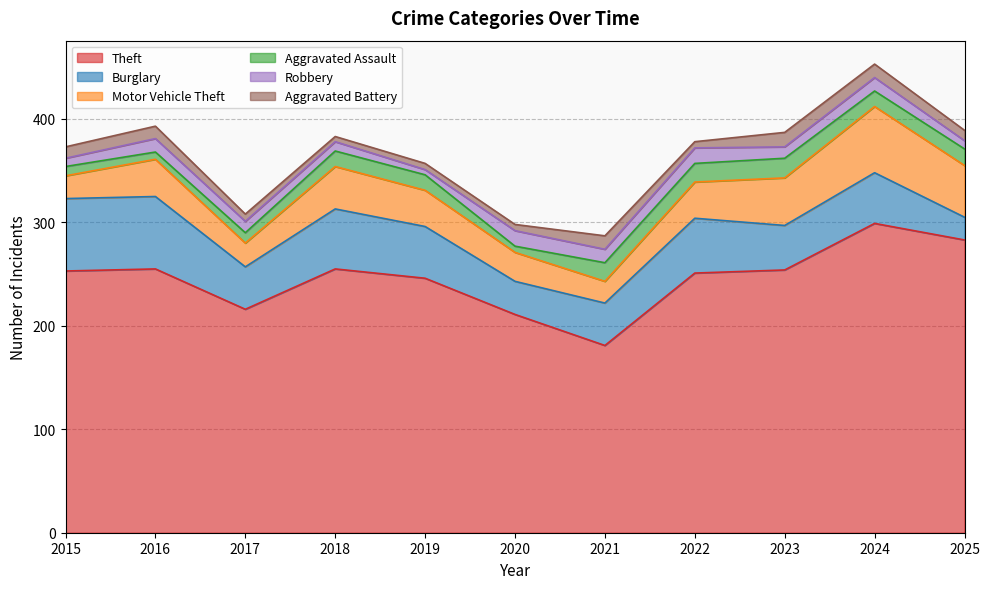

The value of Theft at 2025 is 189. True or false?

False